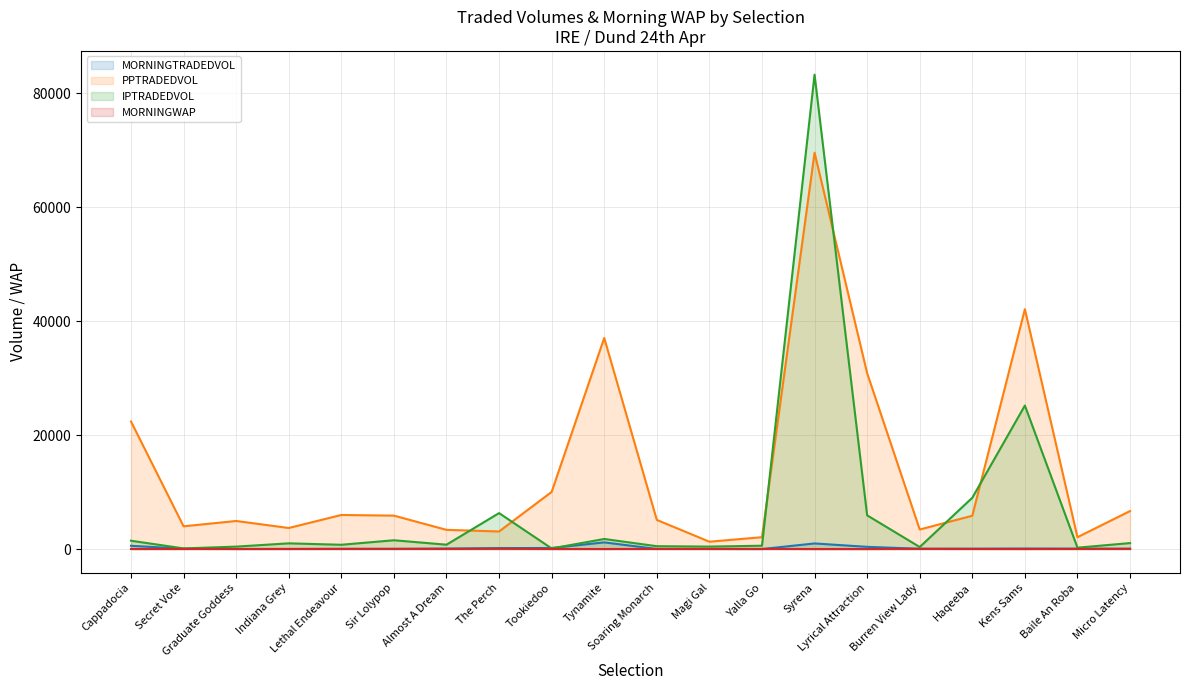

Which label corresponds to the smallest value in the chart?

Yalla Go